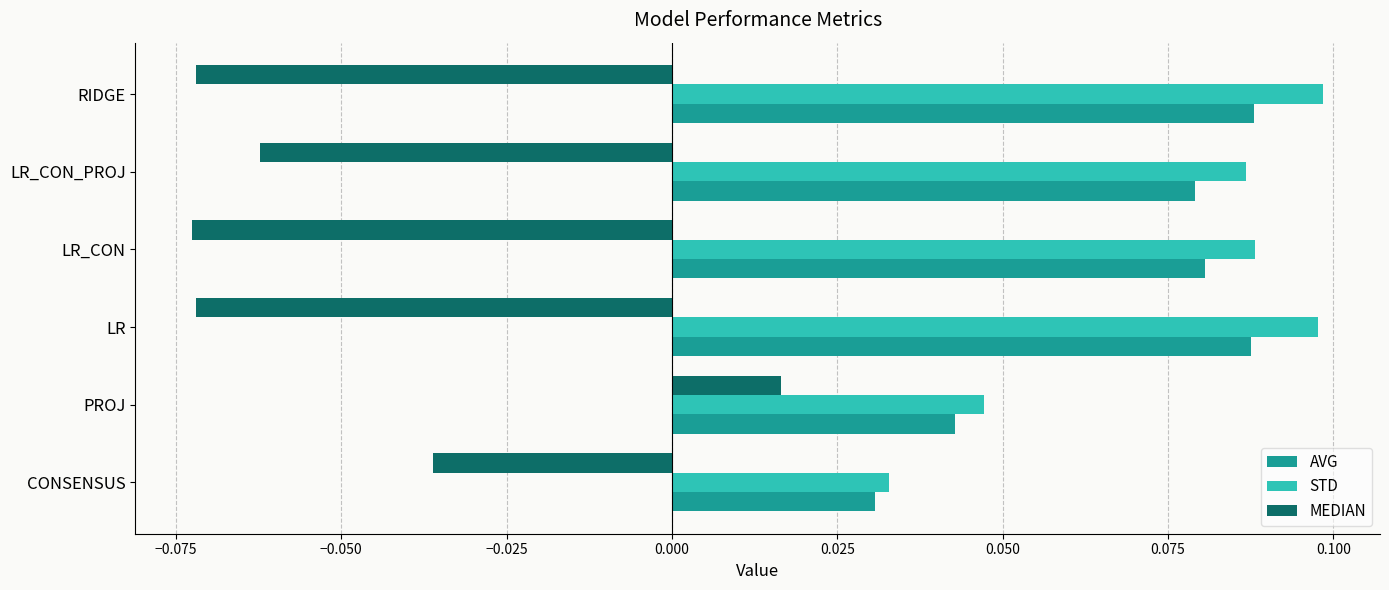

What is the sum of all AVG values?

0.4